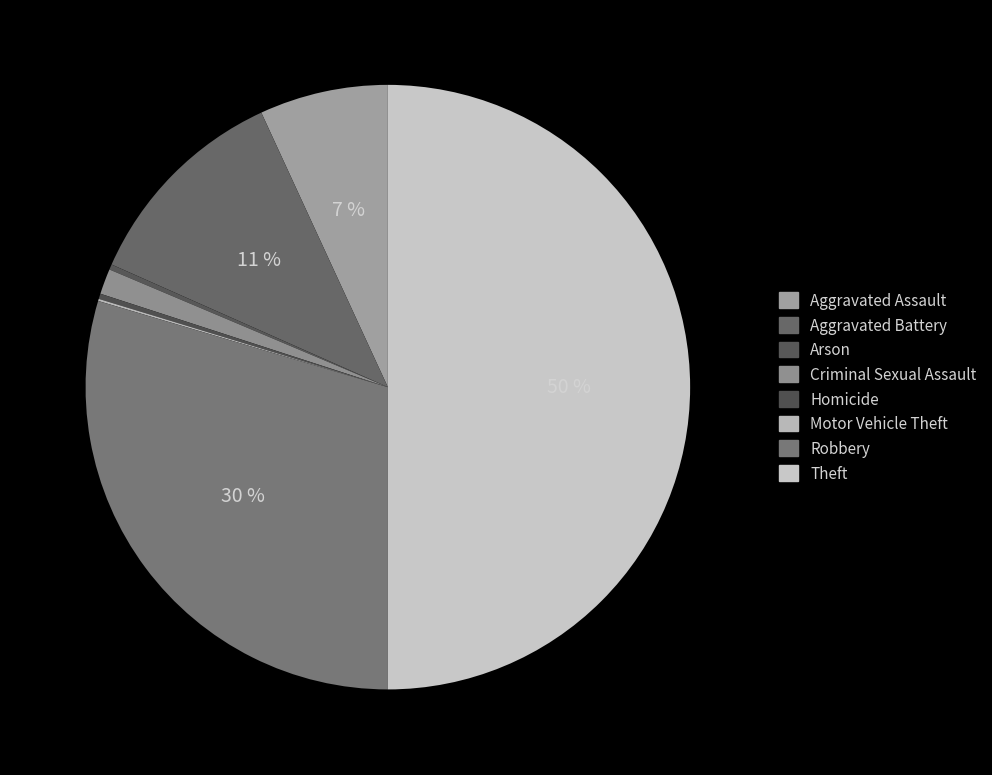

What percentage is NOT represented by Aggravated Battery?

88.5%